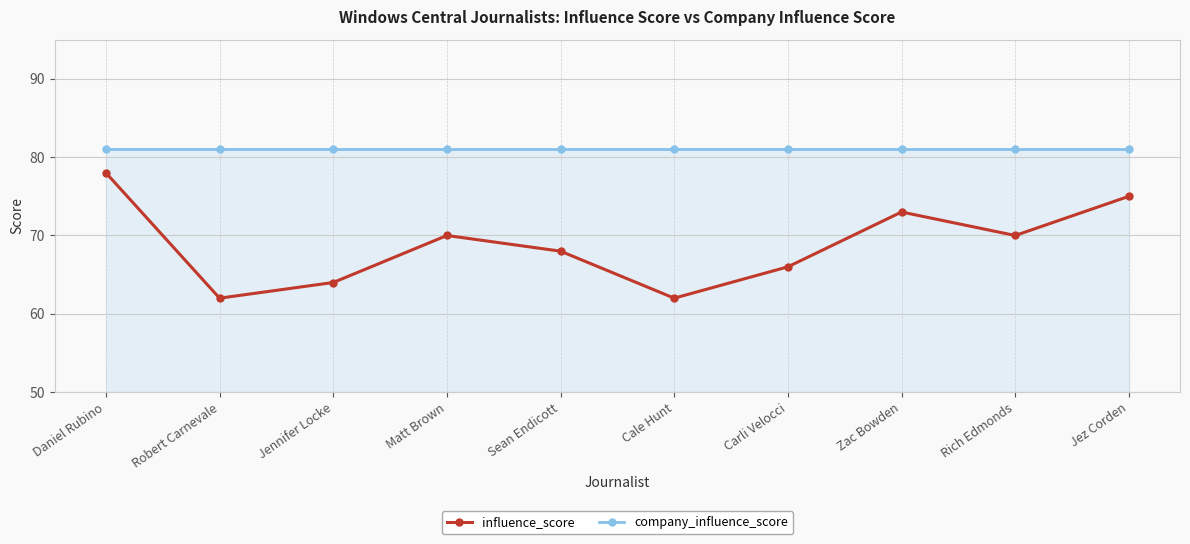

True or false: company_influence_score and influence_score intersect in this chart.

False